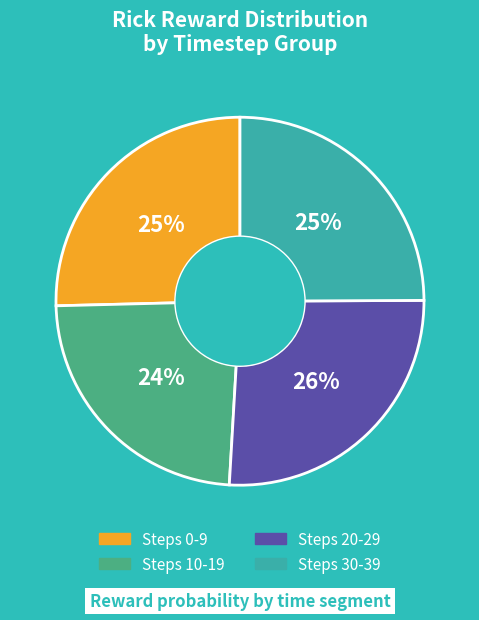

To the nearest percent, what percentage of the pie is Steps 0-9?

25%